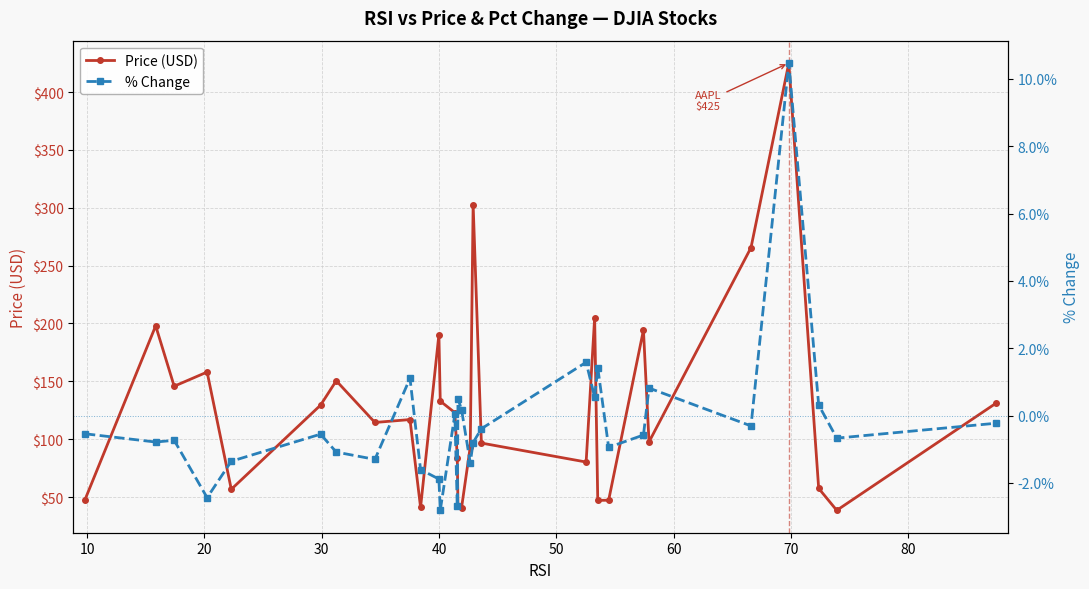

What is the value of the Price (USD) point at the 6th from the left?

129.4